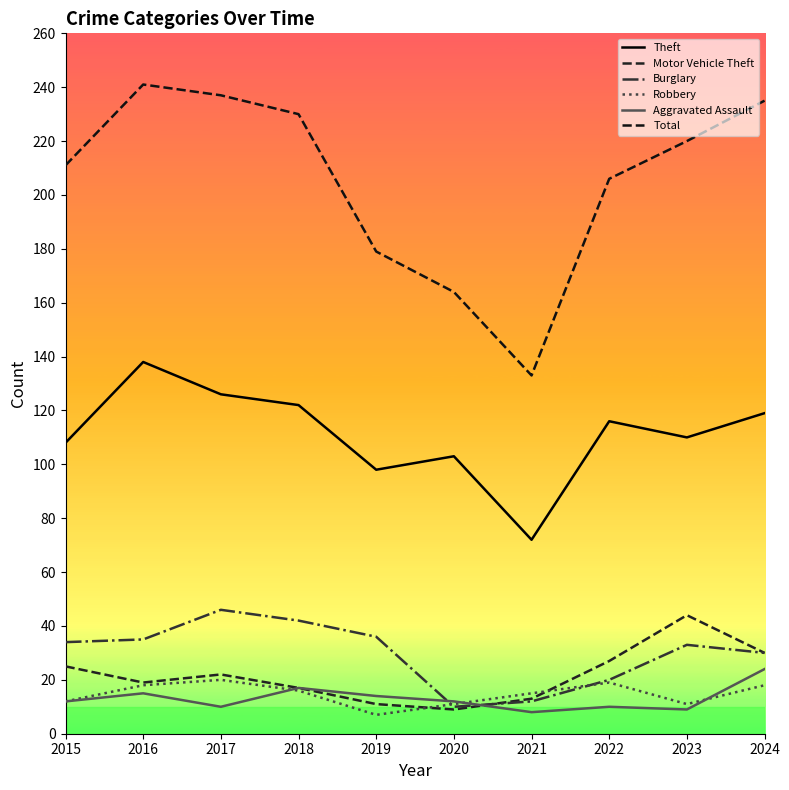

What is the value of the Burglary point at the 8th from the left?

20